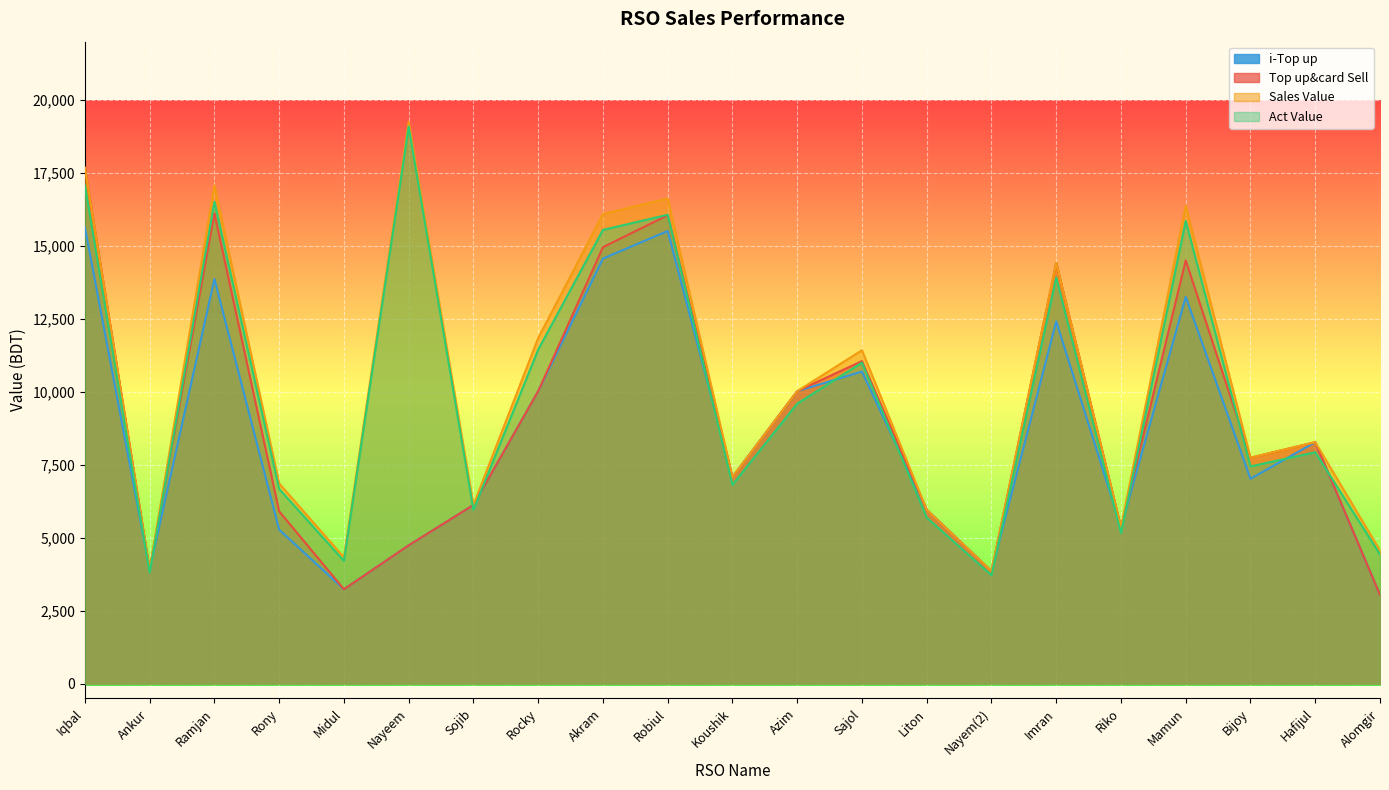

The value of Act Value at Koushik is 6820.2. True or false?

True